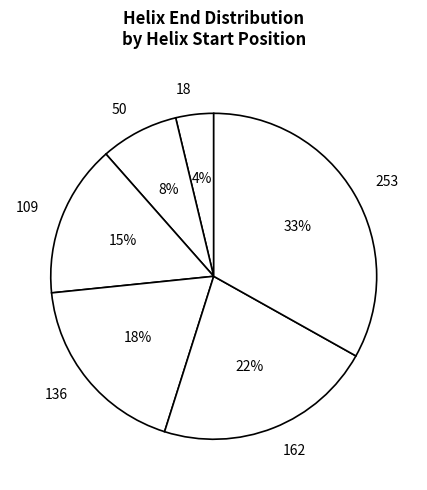

Which category has the biggest portion of the pie?

253